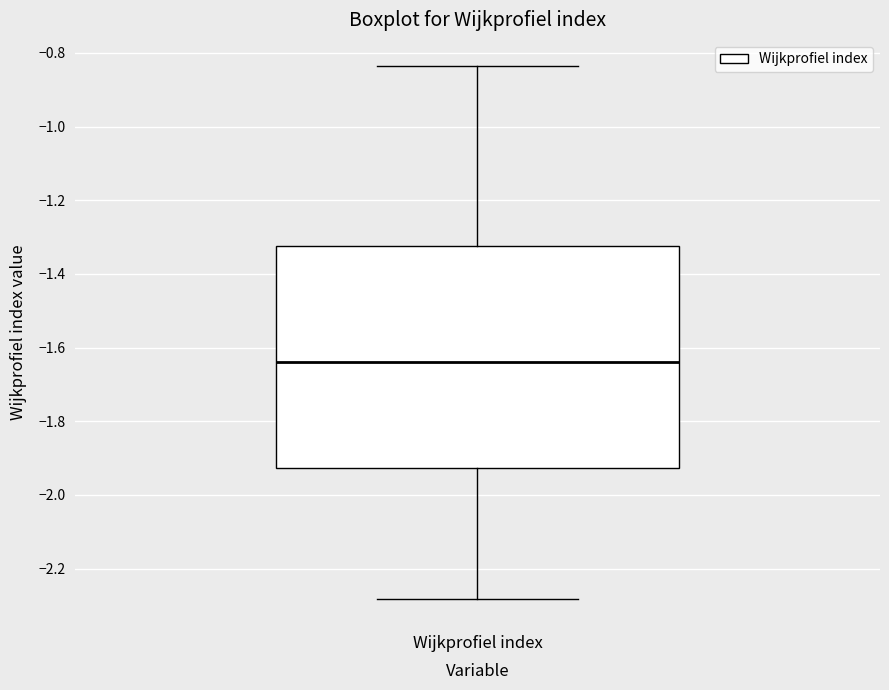

Where is the lower edge of the box for Wijkprofiel index on the y-axis? The values are not printed on the chart, so give them approximately, as read against the axis.

-1.92